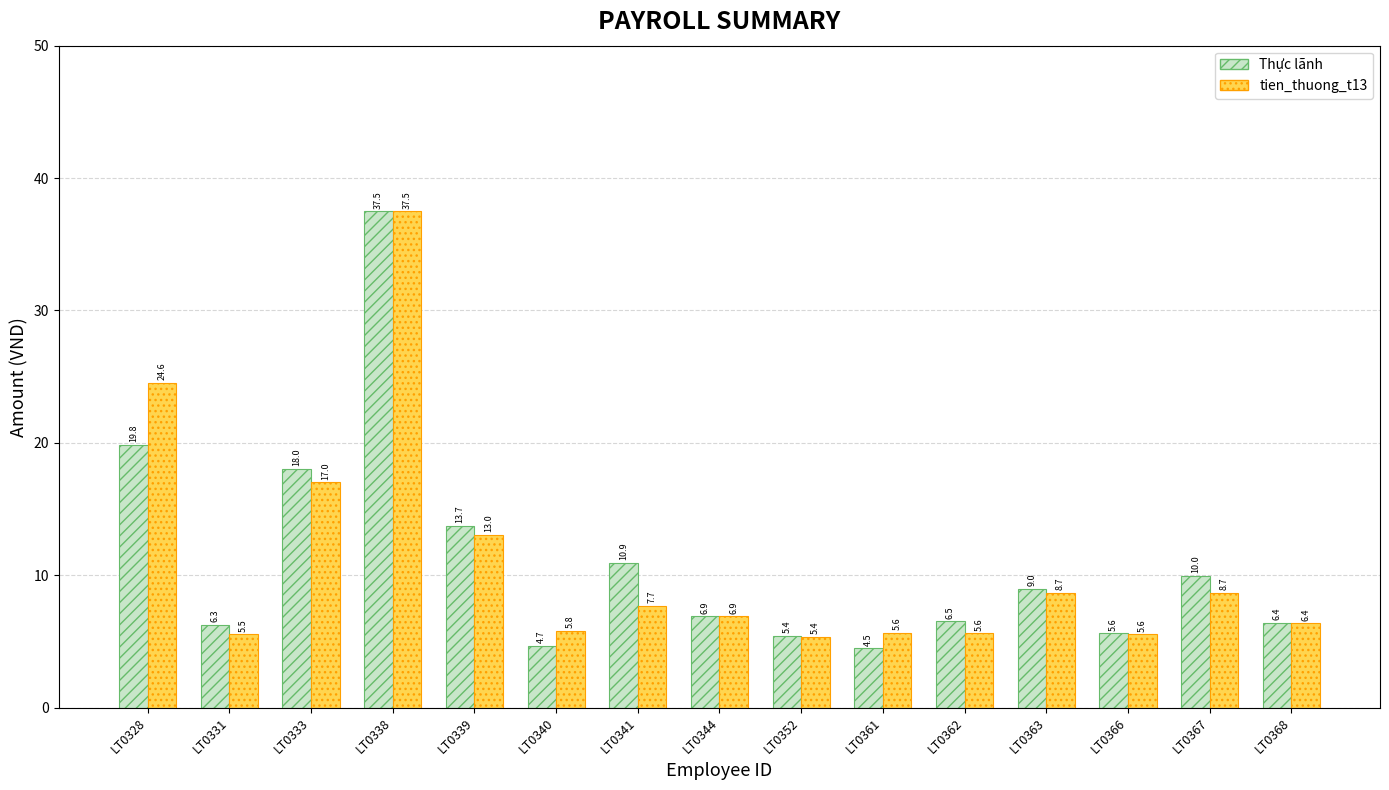

The value of Thực lãnh at LT0362 is 6.5. True or false?

True